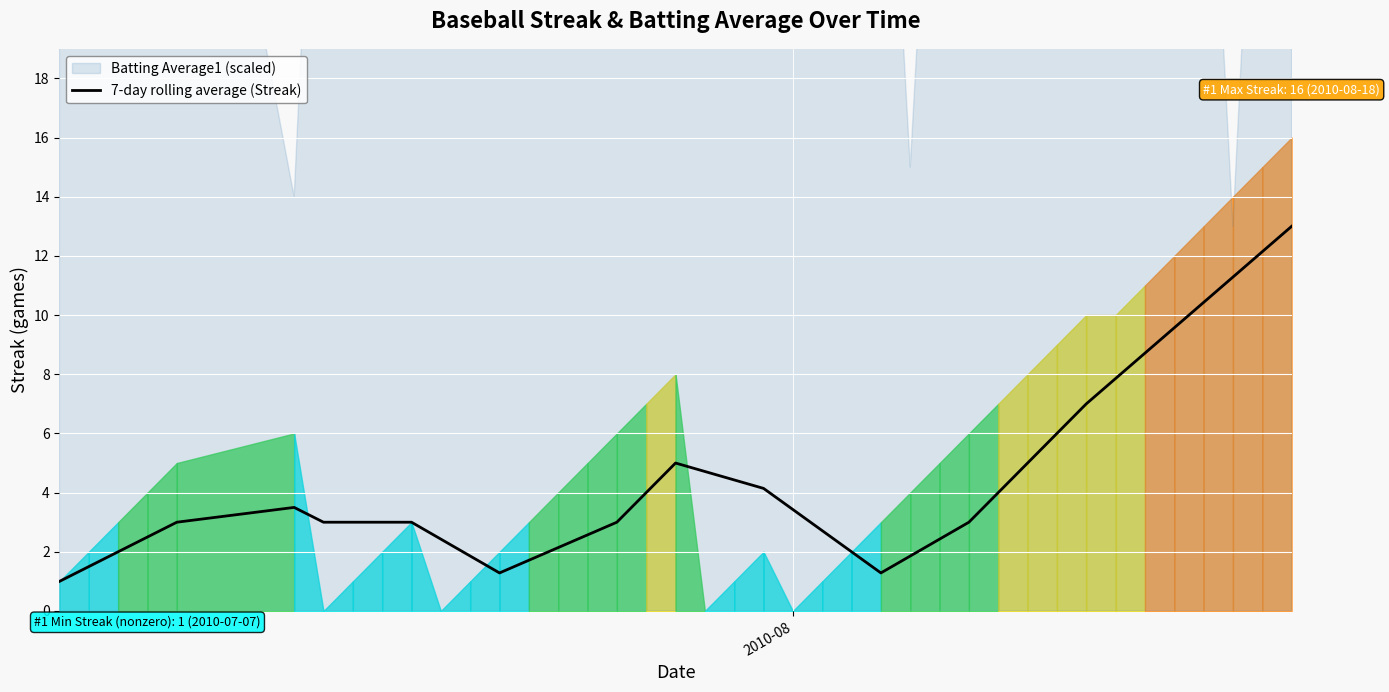

What is the highest value of the 7-day rolling average (Streak) series?

13.0